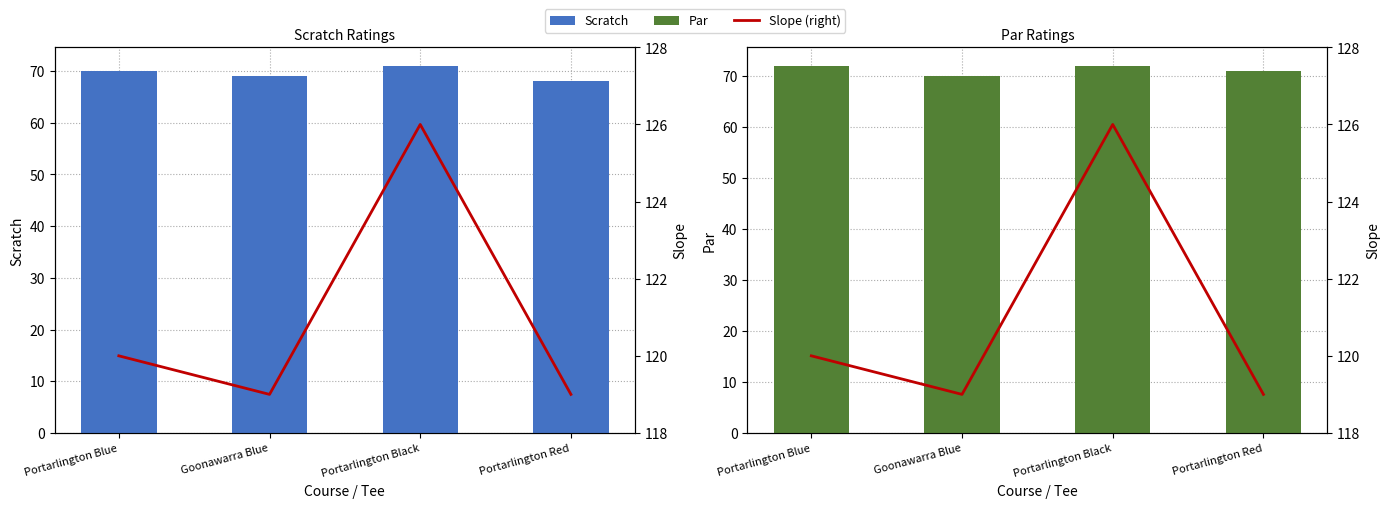

Reading left to right, extract all data points from this chart.

Scratch: 70	69	71	68
Par: 72	70	72	71
Slope (right): 120	119	126	119